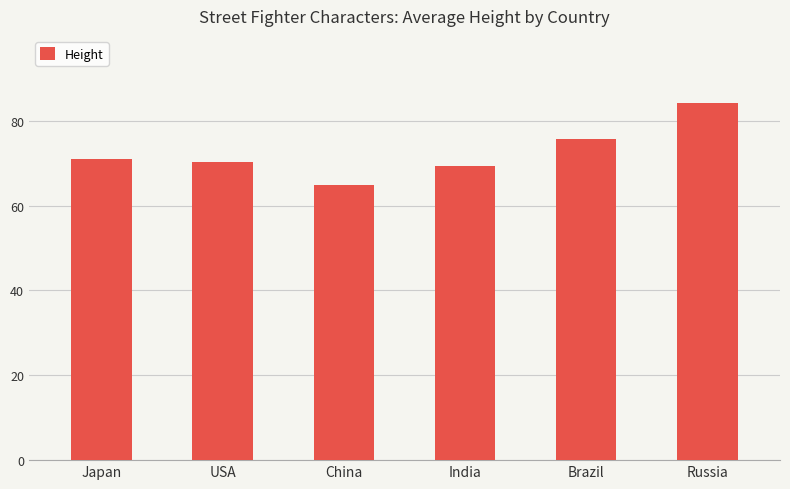

What is the change in value from Japan to Russia?

+13.4